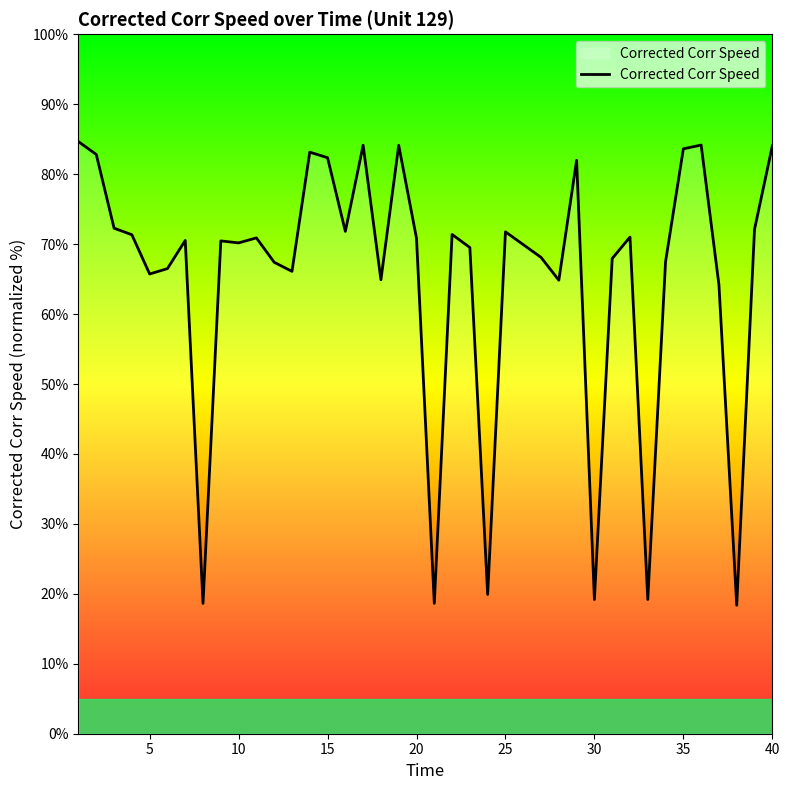

What is the greatest value displayed?

84.6